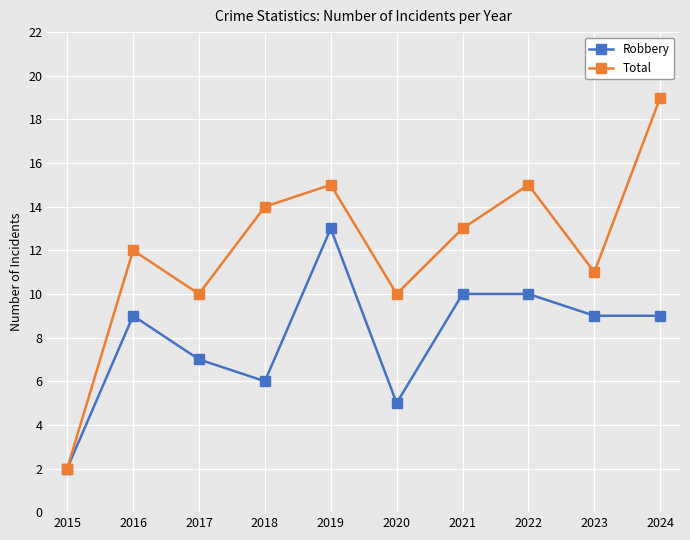

Which series has the widest spread of values?

Total